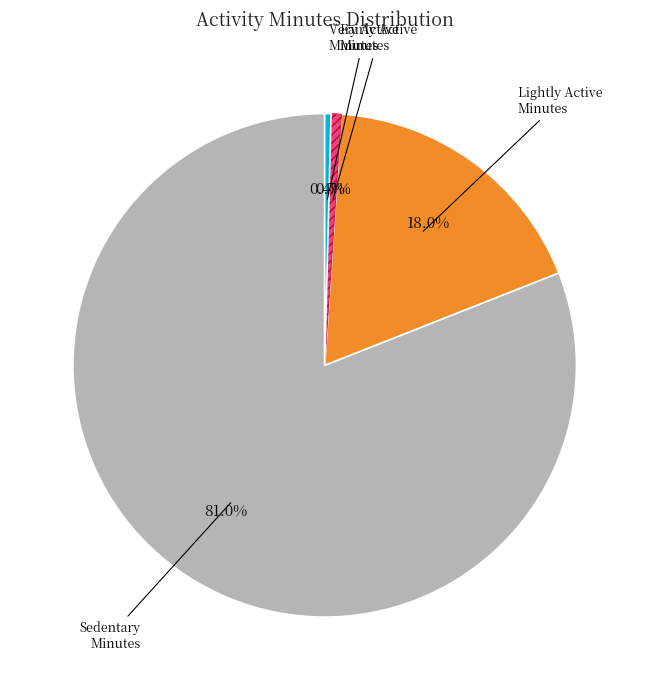

Does any single category account for the majority?

Yes